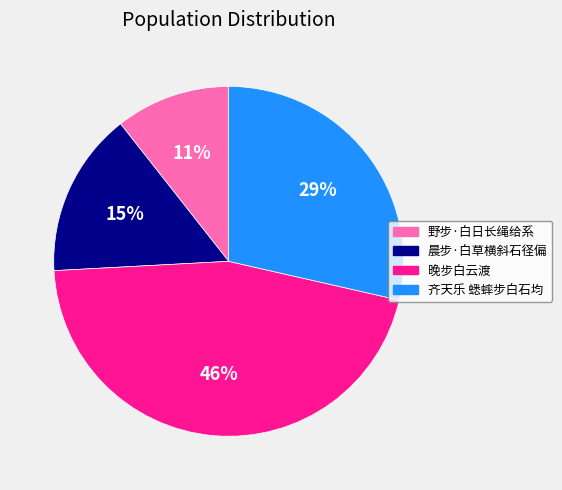

Rank the categories by value from lowest to highest.

野步·白日长绳给系, 晨步·白草横斜石径偏, 齐天乐 蟋蟀步白石均, 晚步白云渡